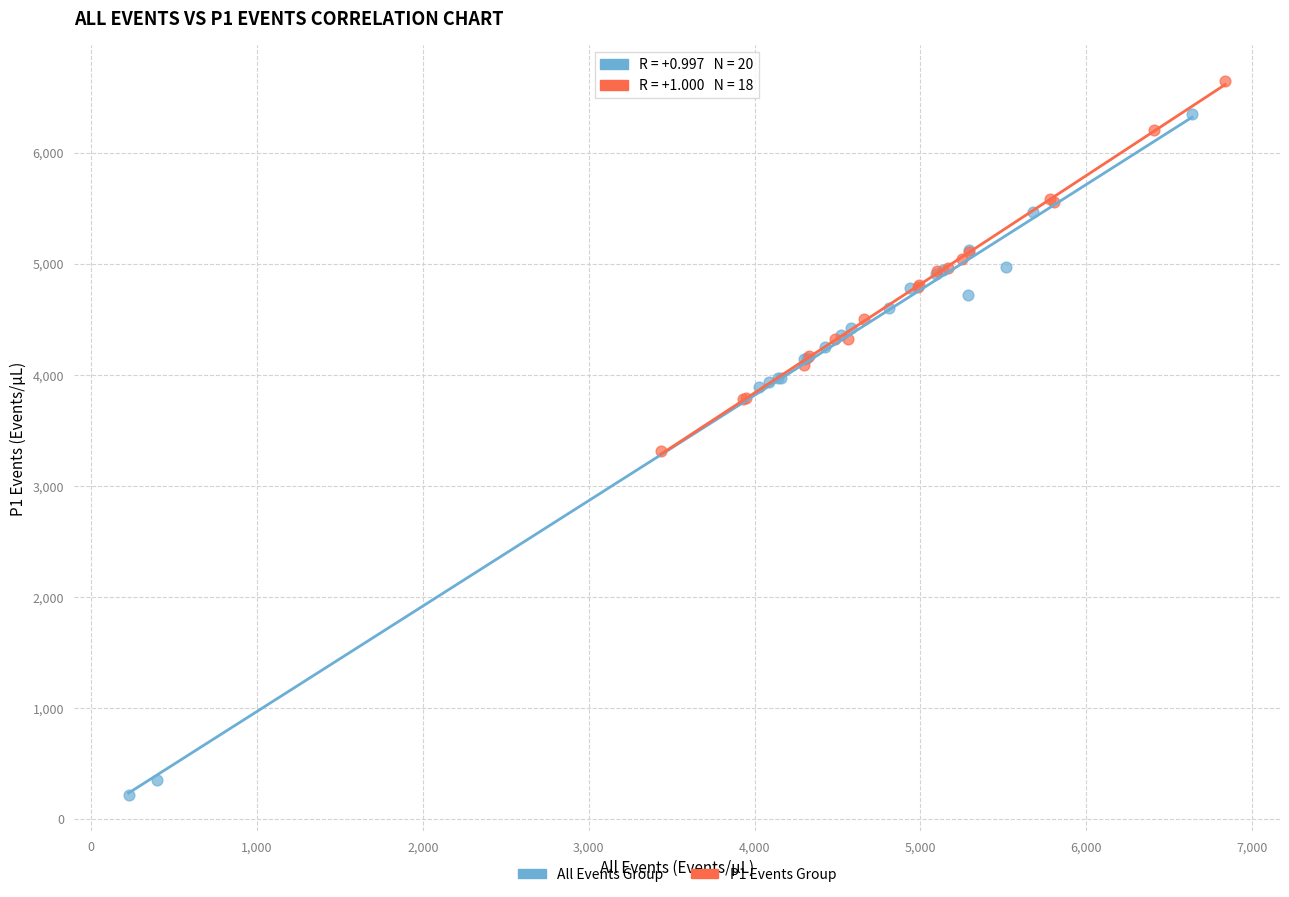

Which series contains the lowest Y value?

All Events Group